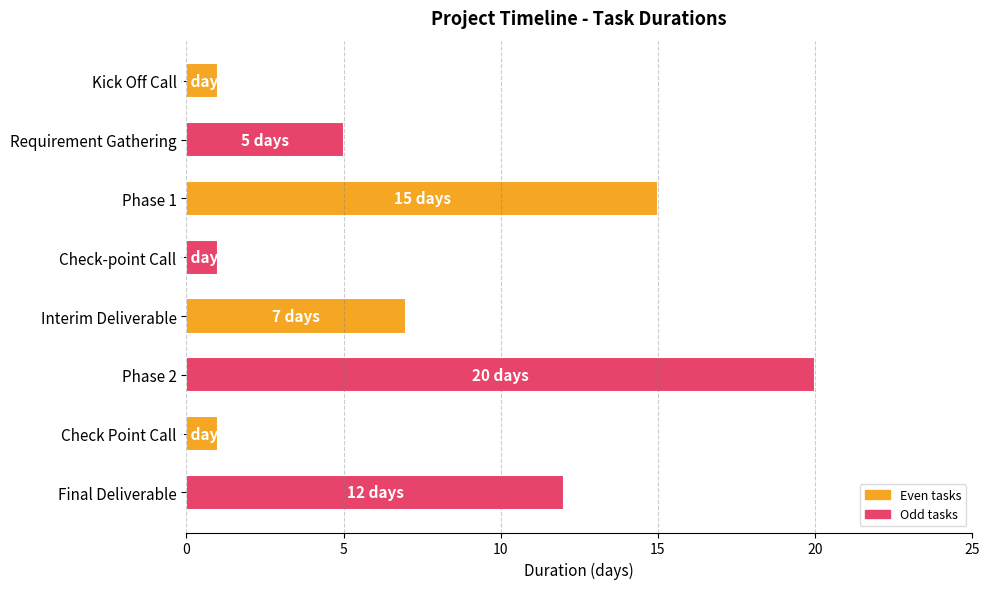

Between Requirement Gathering and Kick Off Call, which is larger?

Requirement Gathering